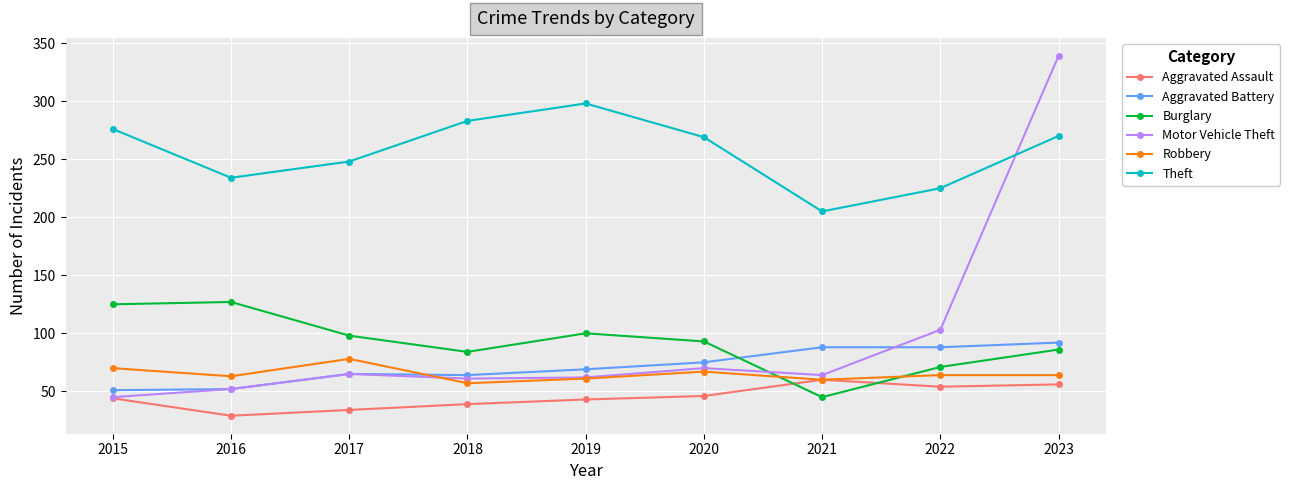

True or false: Theft has more than 1 points higher than both neighbors.

False